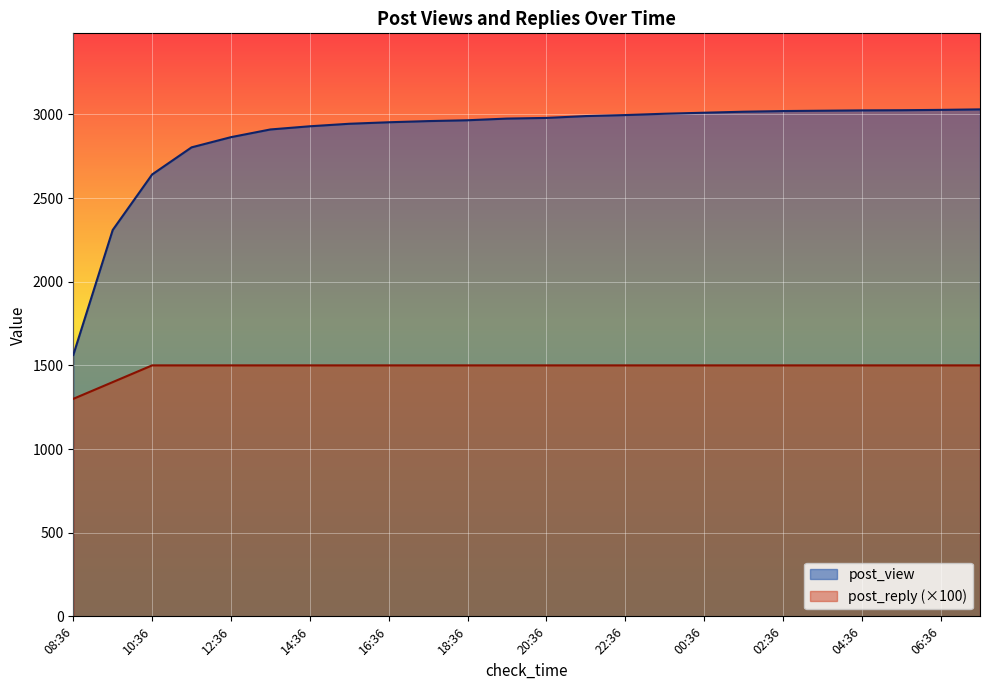

Rank the series by their maximum value, from highest to lowest.

post_view, post_reply (×100)